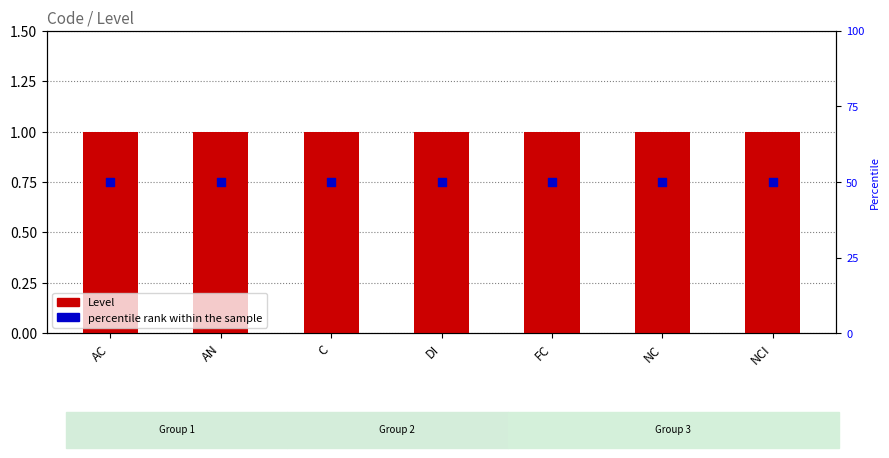

Is the value of Level at AN greater than the value of percentile rank within the sample at NC?

No